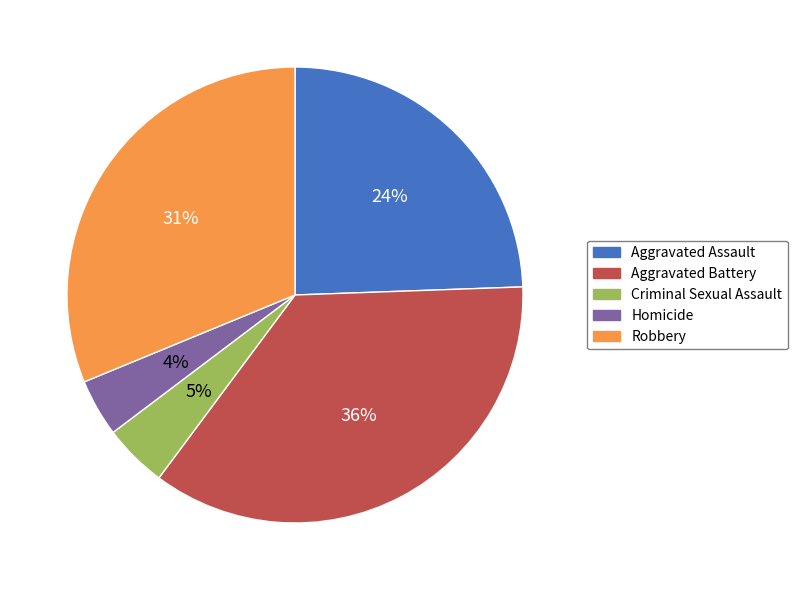

To the nearest percent, what percentage of the pie is Criminal Sexual Assault?

5%